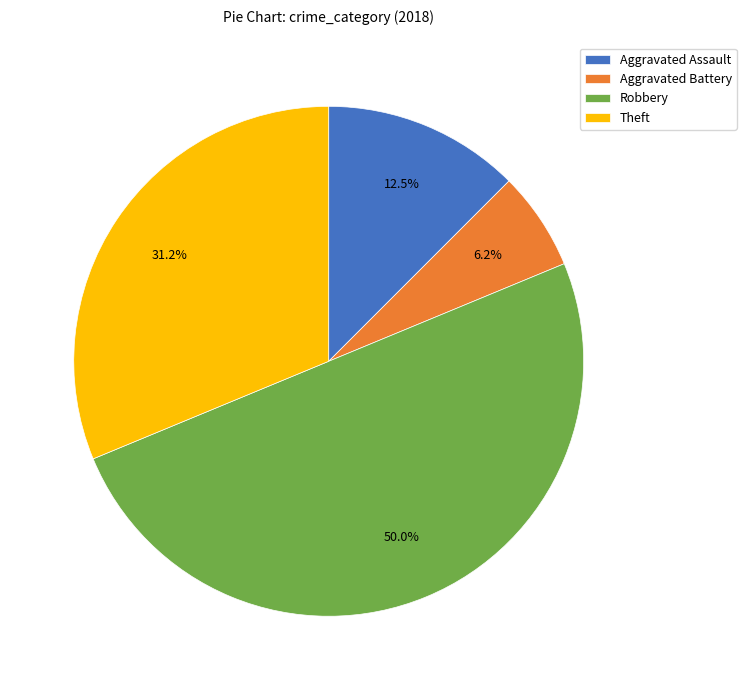

Rank the categories by value from lowest to highest.

Aggravated Battery, Aggravated Assault, Theft, Robbery